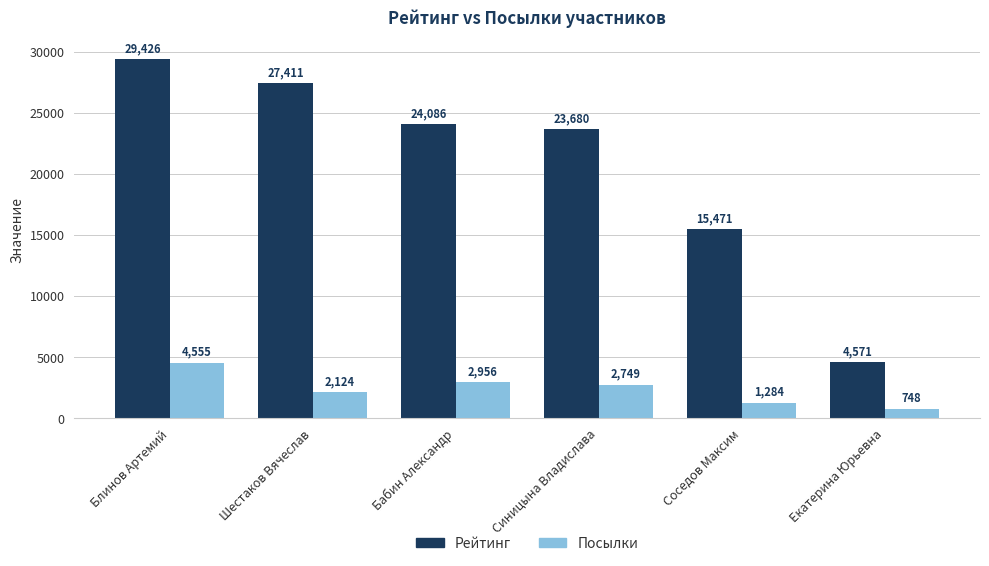

Which series has the widest spread of values?

Рейтинг